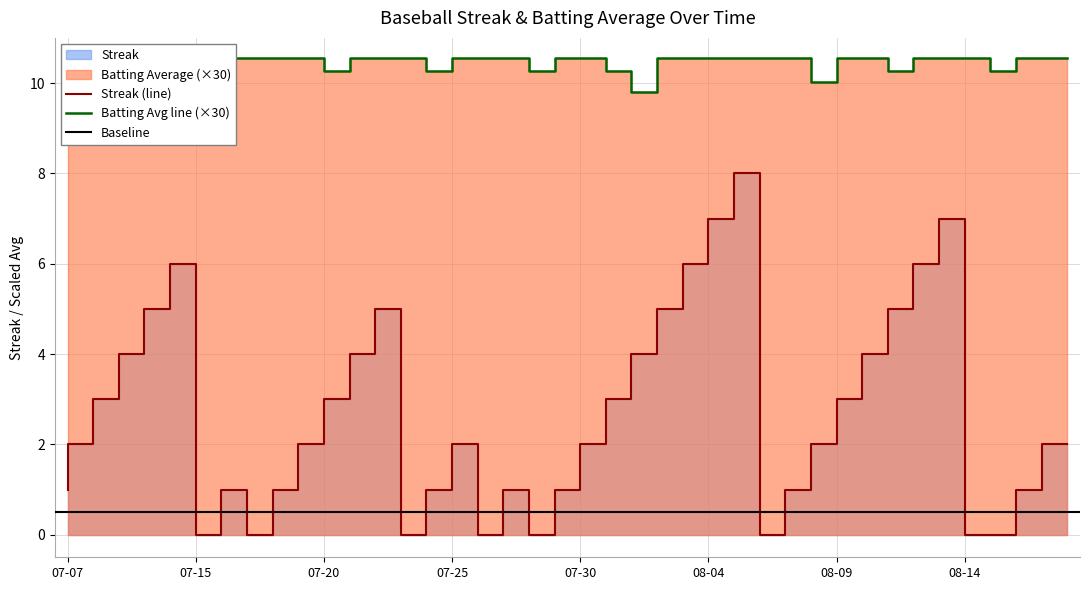

Is the value of Batting Average1 at 2010-07-25 greater than the value of Streak at 2010-07-08?

Yes